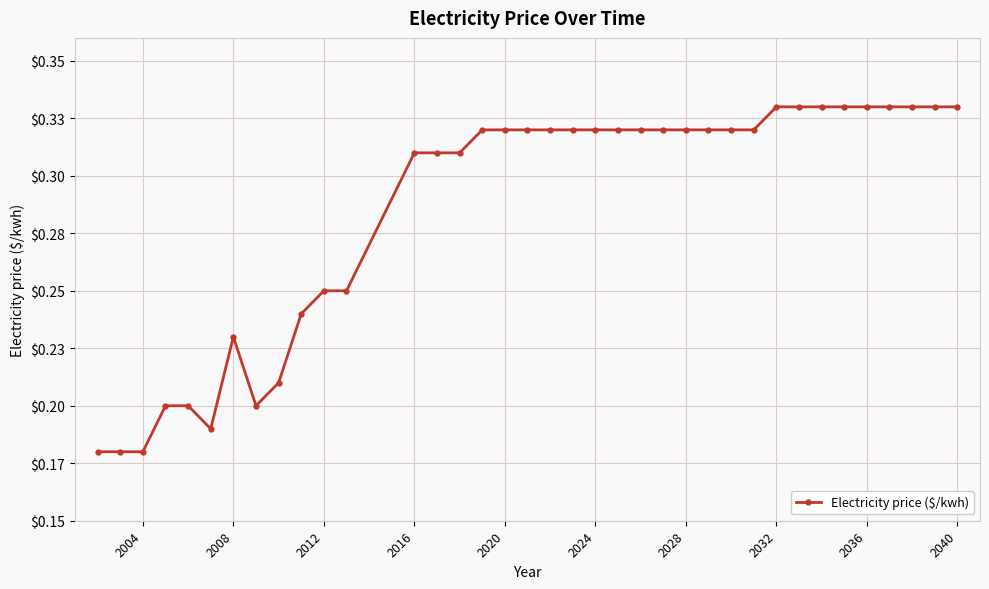

Reading left to right, what are all the values shown in this chart?

0.2	0.2	0.2	0.2	0.2	0.2	0.2	0.2	0.2	0.2	0.2	0.2	0.3	0.3	0.3	0.3	0.3	0.3	0.3	0.3	0.3	0.3	0.3	0.3	0.3	0.3	0.3	0.3	0.3	0.3	0.3	0.3	0.3	0.3	0.3	0.3	0.3